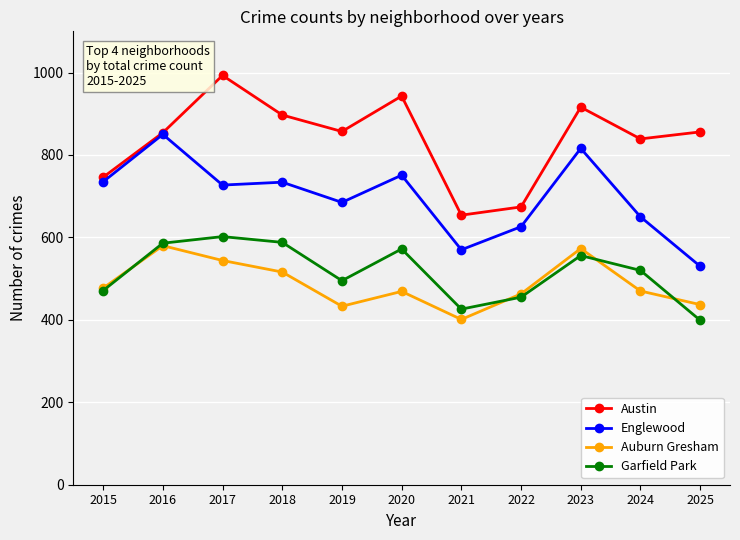

At which label does Garfield Park first exceed 520?

2016